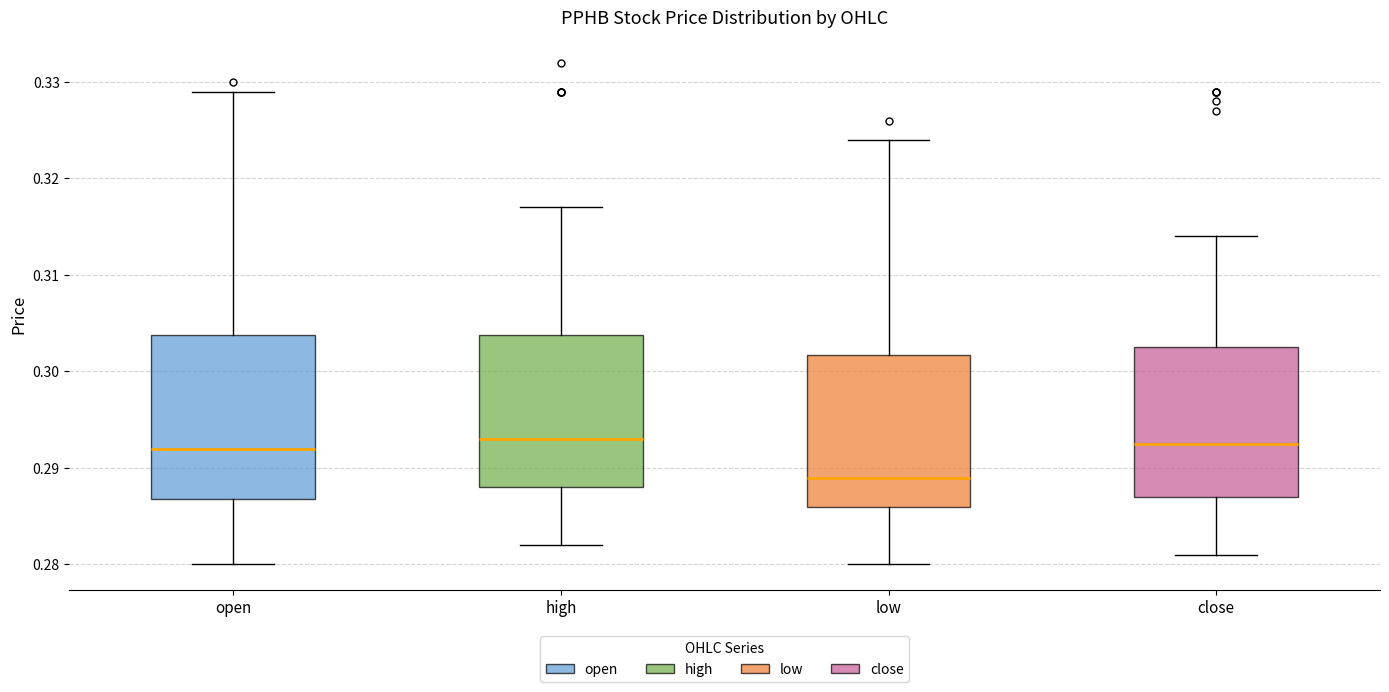

Reading left to right, read every box against the y-axis: the position of its median line, the range the box covers, and the ends of its whiskers. The values are not printed on the chart, so give them approximately, as read against the axis.

open: median 0.292, box 0.287 to 0.304, whiskers 0.280 to 0.329
high: median 0.293, box 0.288 to 0.304, whiskers 0.282 to 0.317
low: median 0.289, box 0.286 to 0.302, whiskers 0.280 to 0.324
close: median 0.293, box 0.287 to 0.303, whiskers 0.281 to 0.314